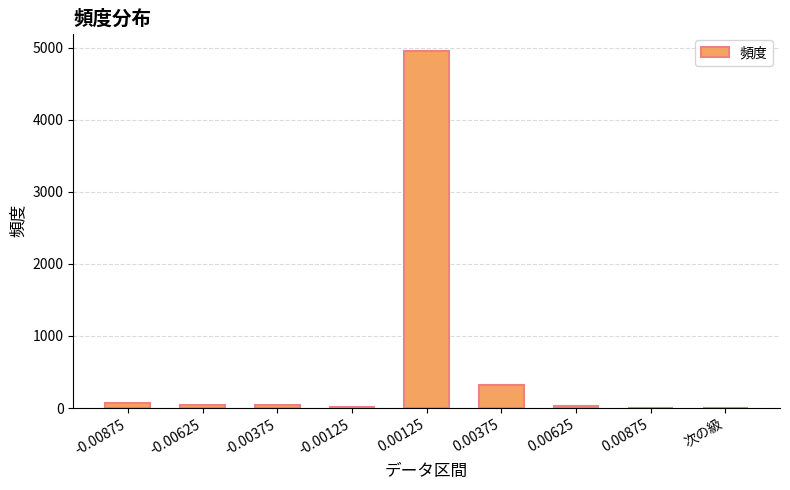

Is it true that the value at 0.00125 is 1086?

False